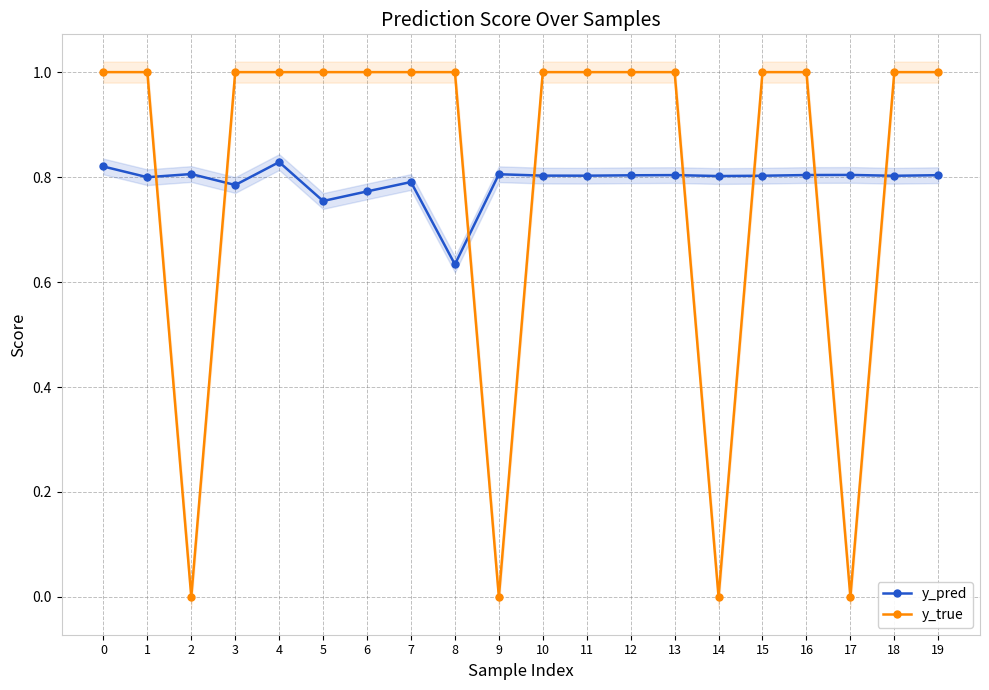

After their last crossing, which series has the higher values: y_true or y_pred?

y_true